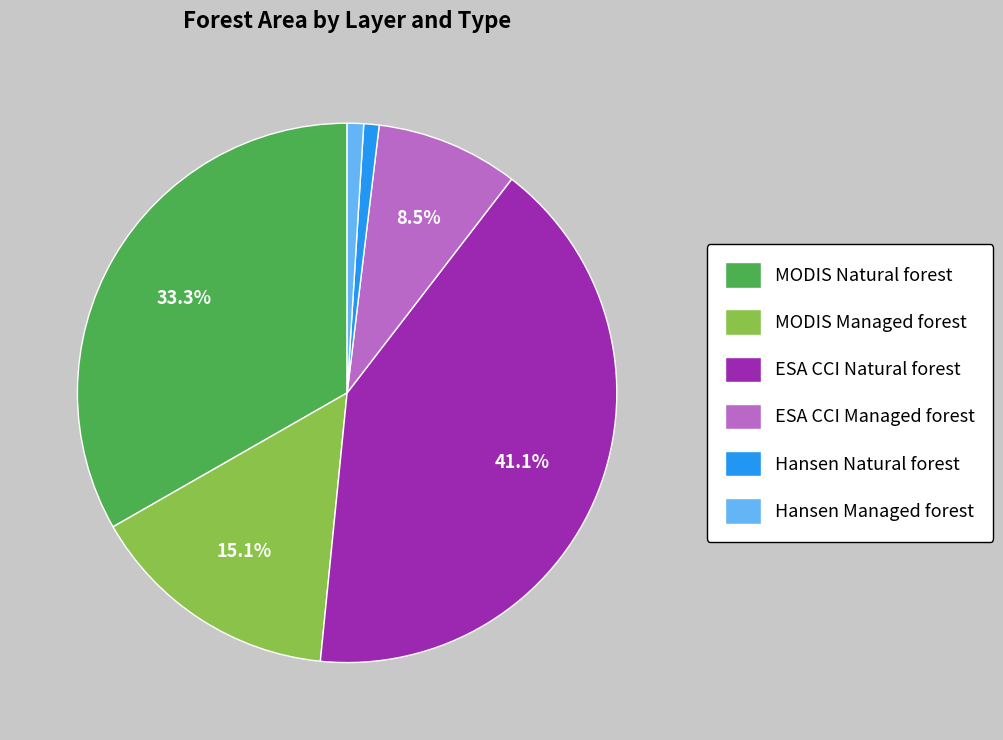

Which slice is the largest?

ESA CCI Natural forest